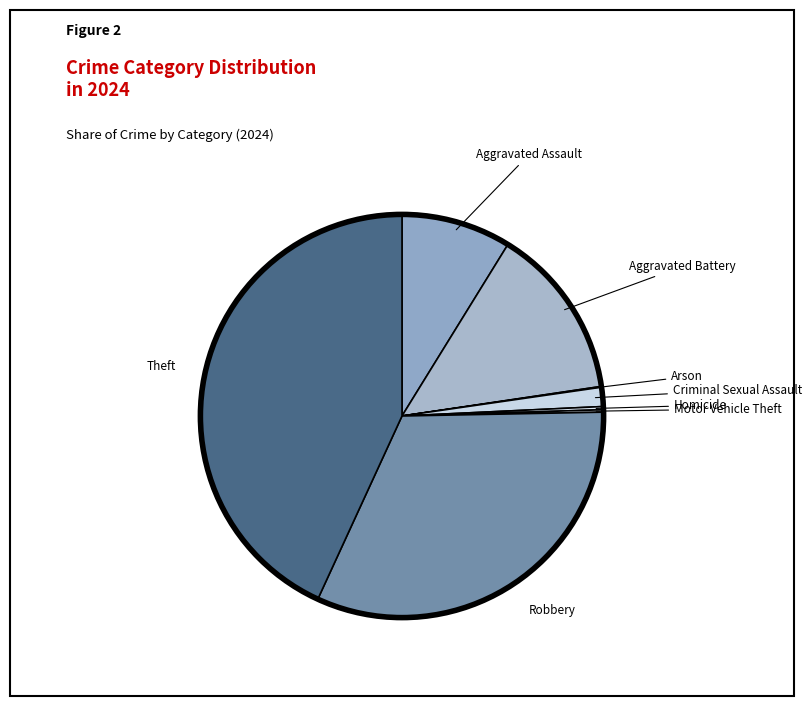

Count the number of slices in the pie.

8